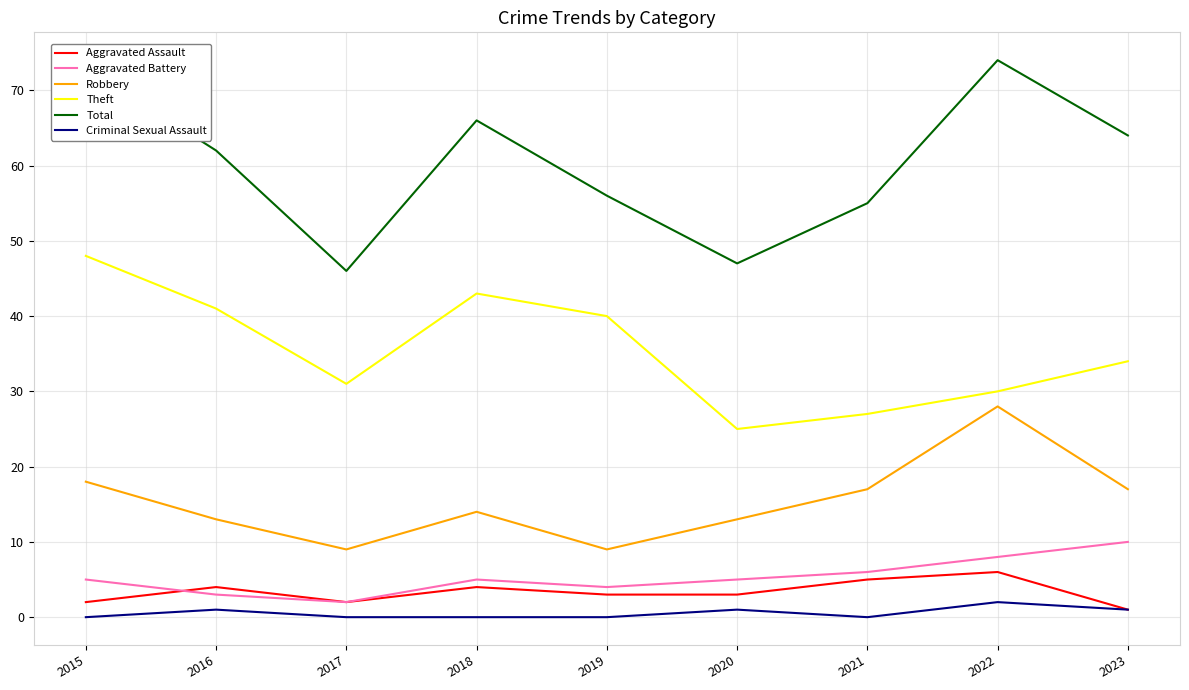

Read the Aggravated Battery value at 2019.

4